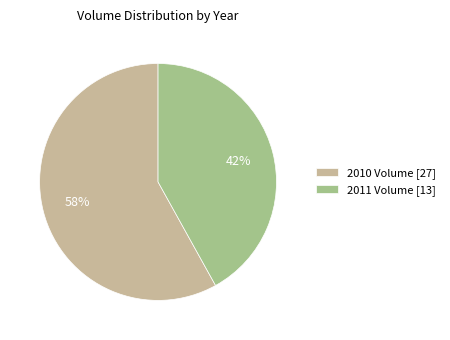

Is the sum of 2011 Volume [13] and 2010 Volume [27] greater than half?

Yes